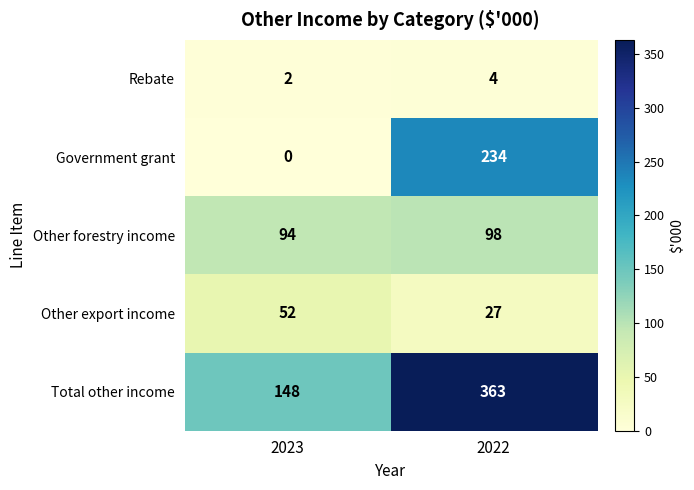

Where is Total other income nearest to the value 255?

2023